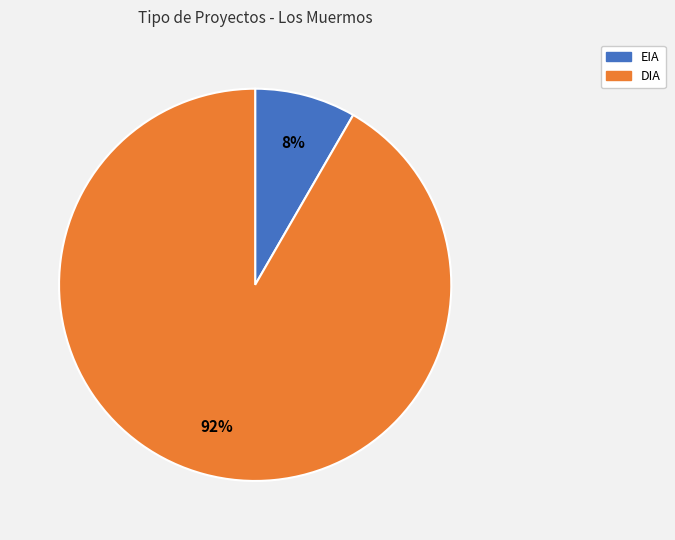

To the nearest percent, what is the combined percentage of DIA and EIA?

100%